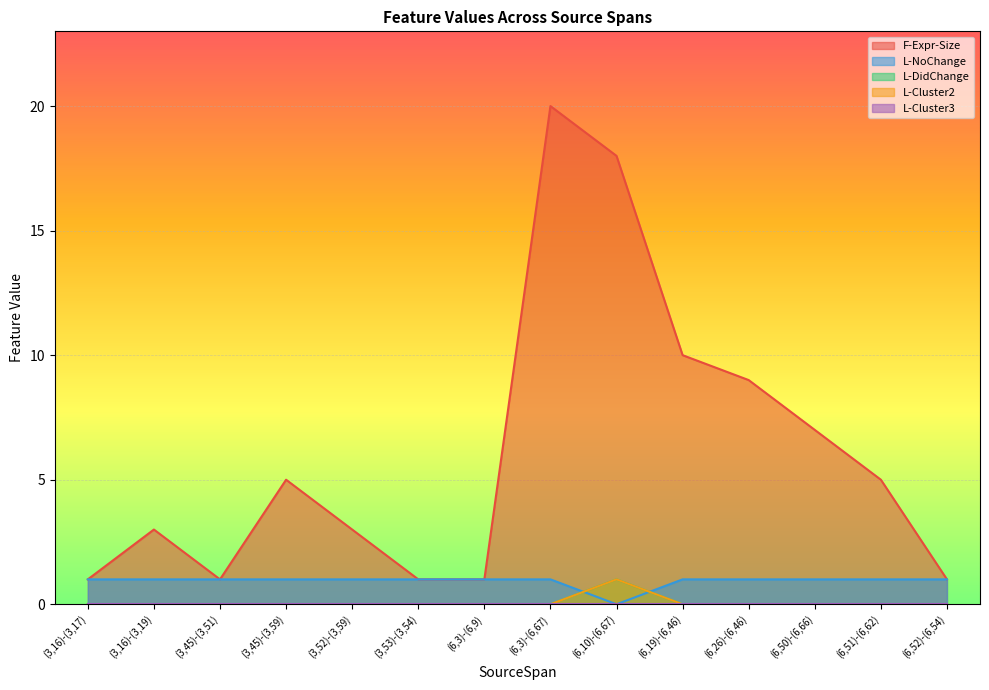

Between (3,52)-(3,59) and (6,3)-(6,9), which series saw the biggest shift?

F-Expr-Size